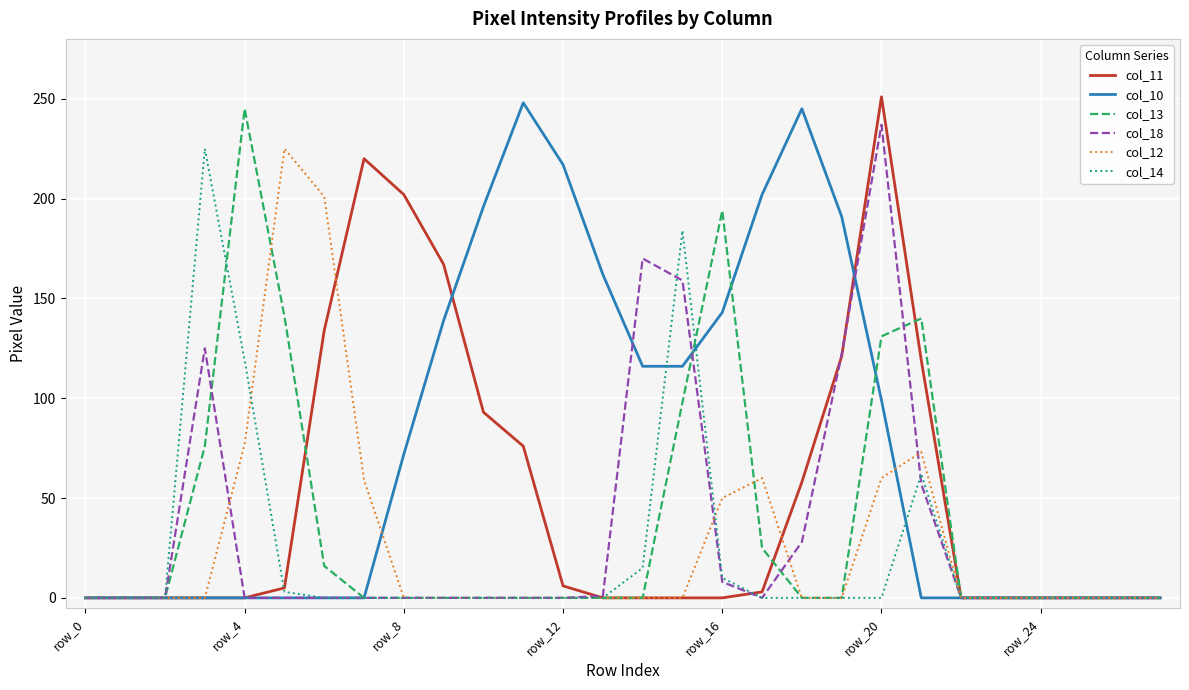

Which series has the largest range (max minus min)?

col_11